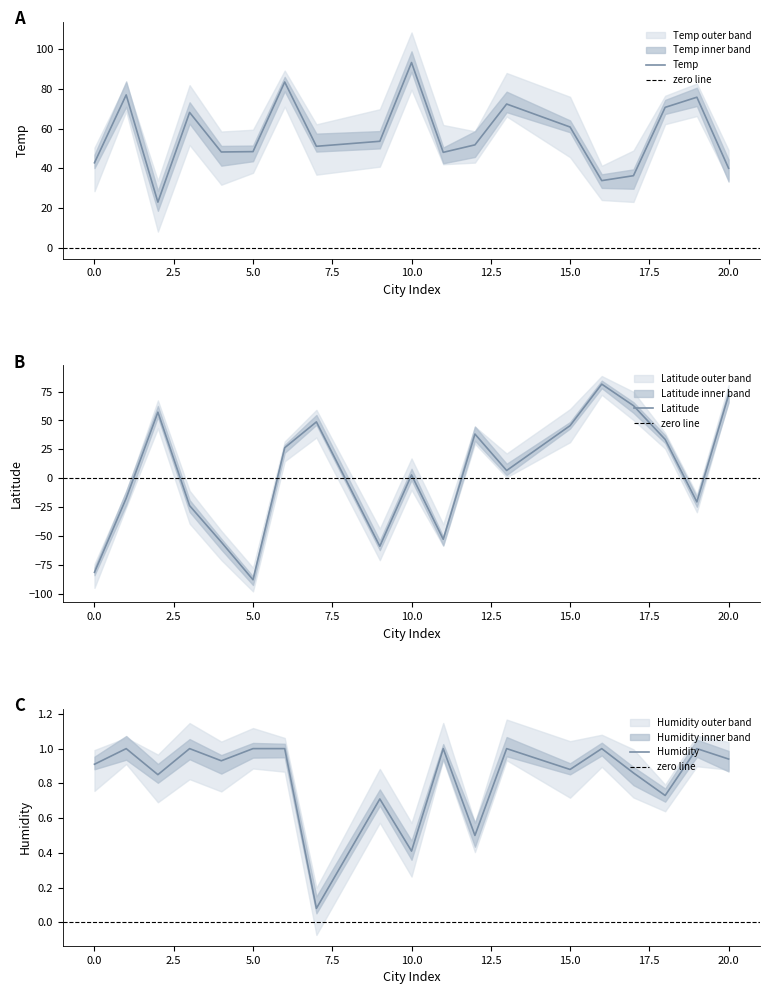

How many data points in Latitude are less than 6?

9